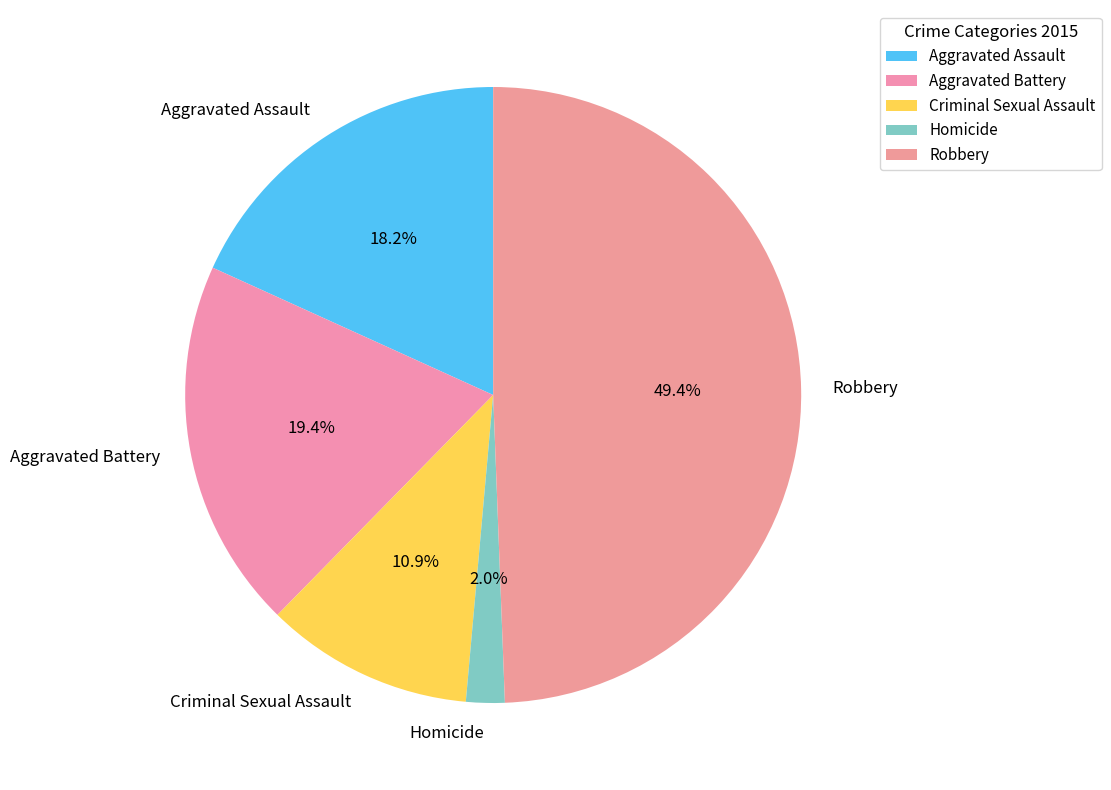

Which has a higher value, Homicide or Robbery?

Robbery